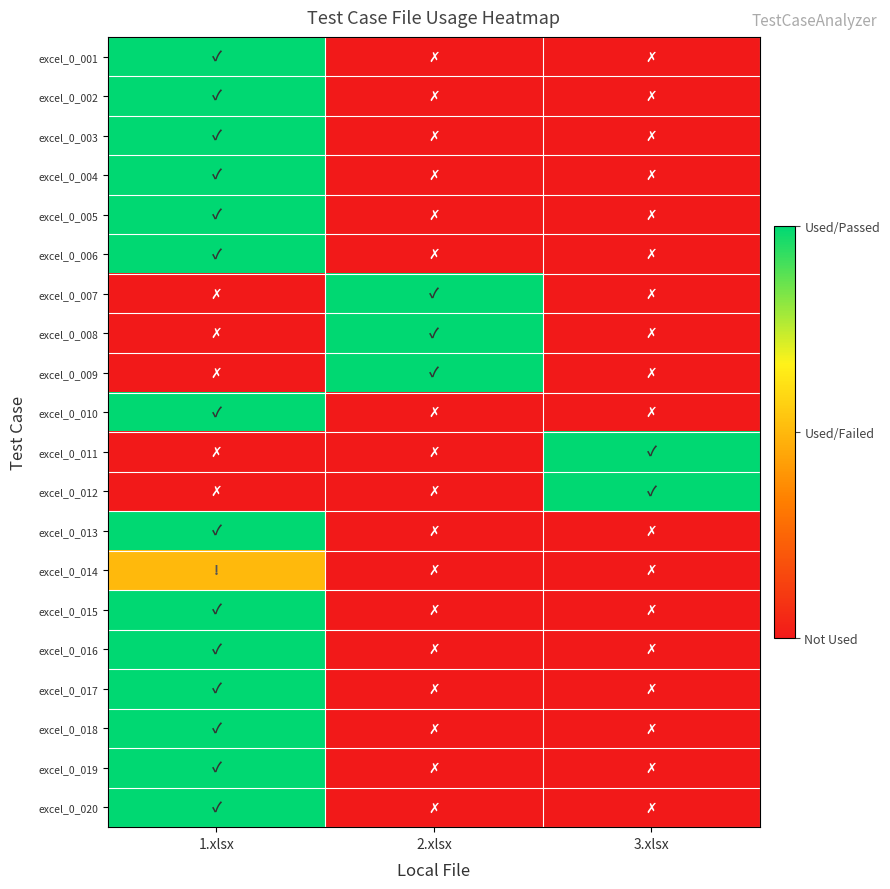

Which series has the largest total across all categories?

excel_0_001